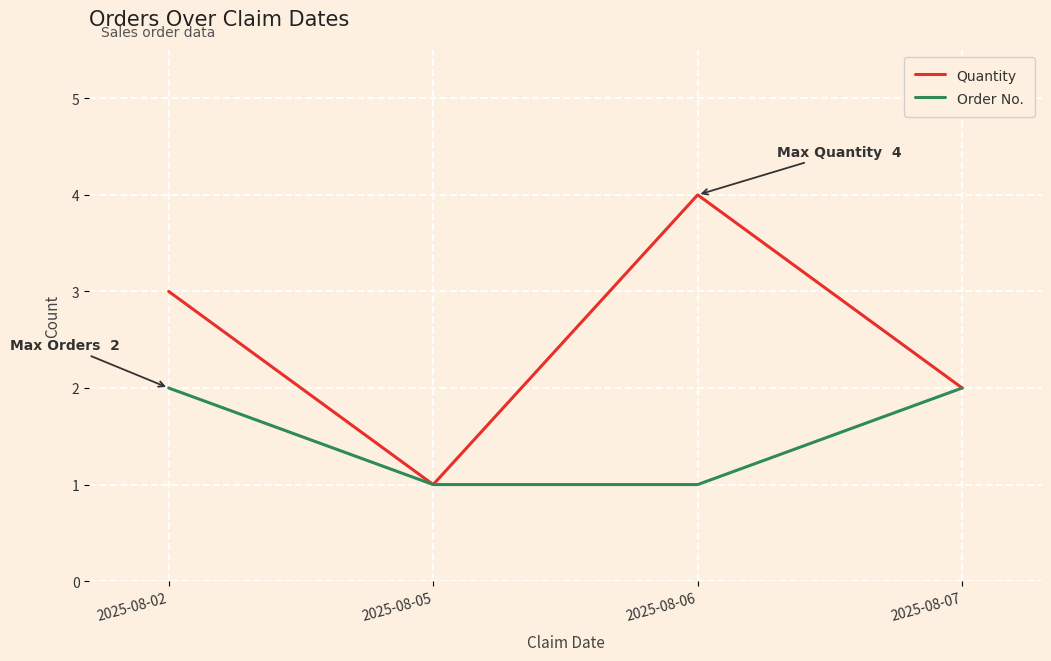

What is the difference between the maximum and second lowest values in the Order No. series?

1